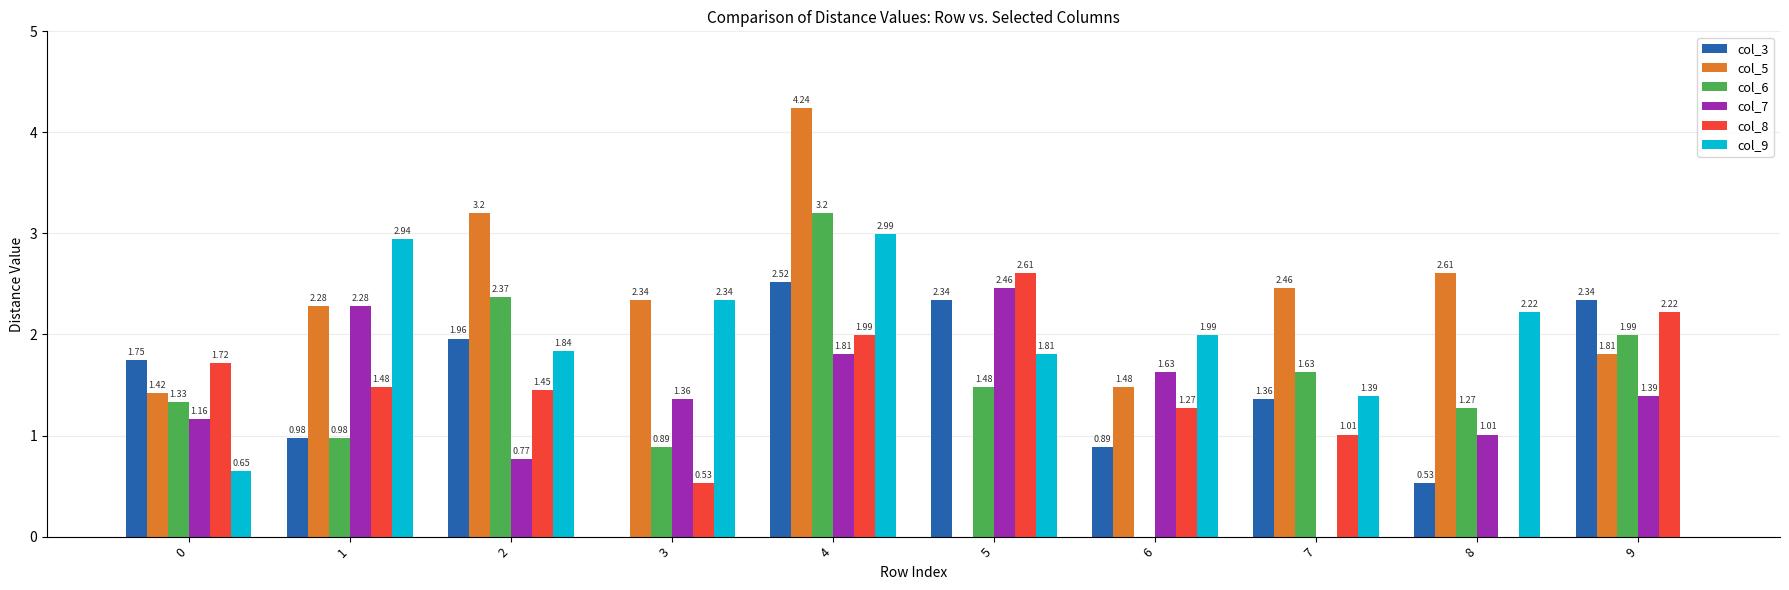

What is the total value across all series at 6?

7.3